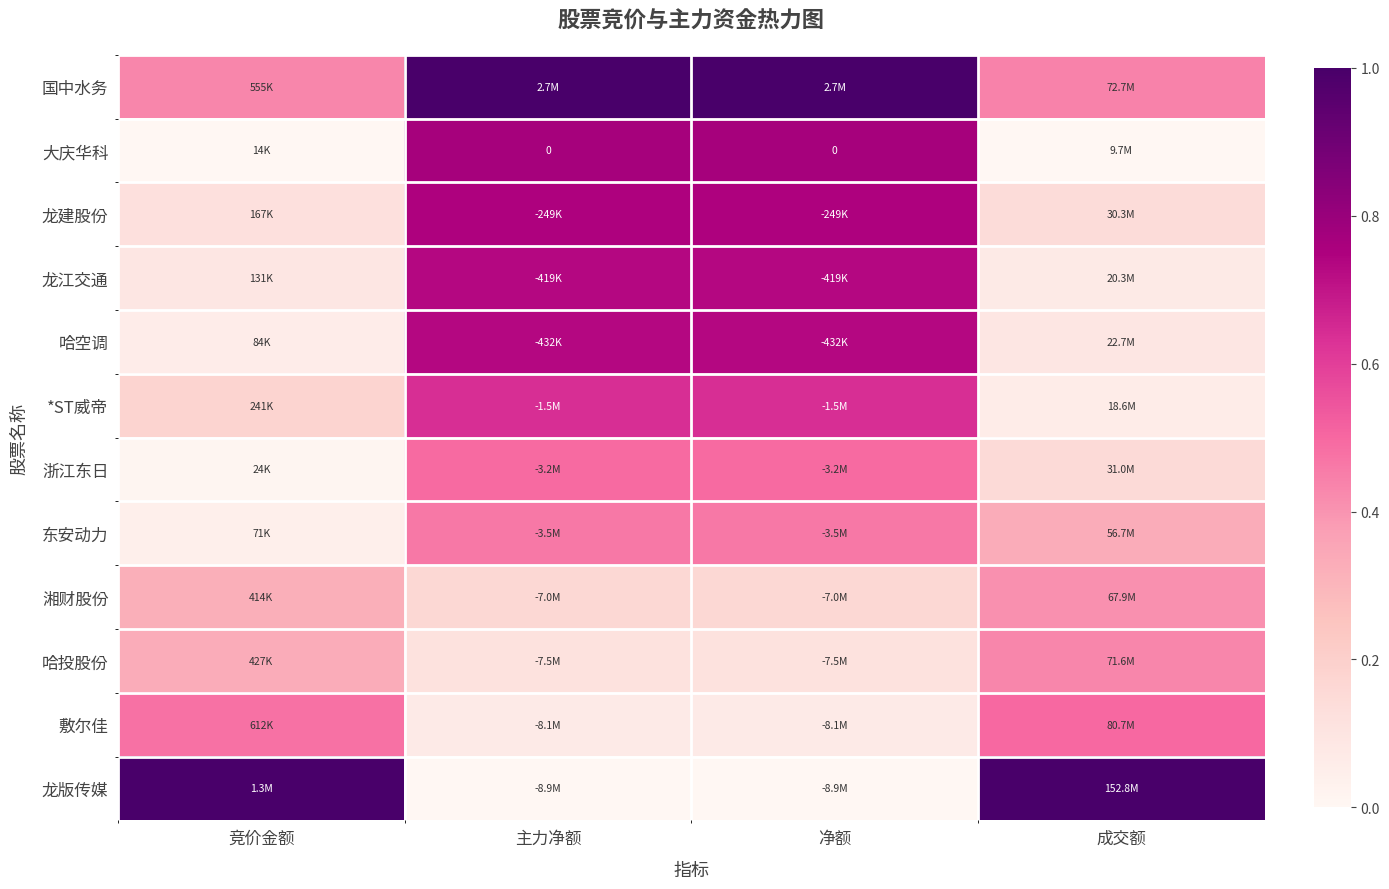

Which series has the widest spread of values?

龙版传媒